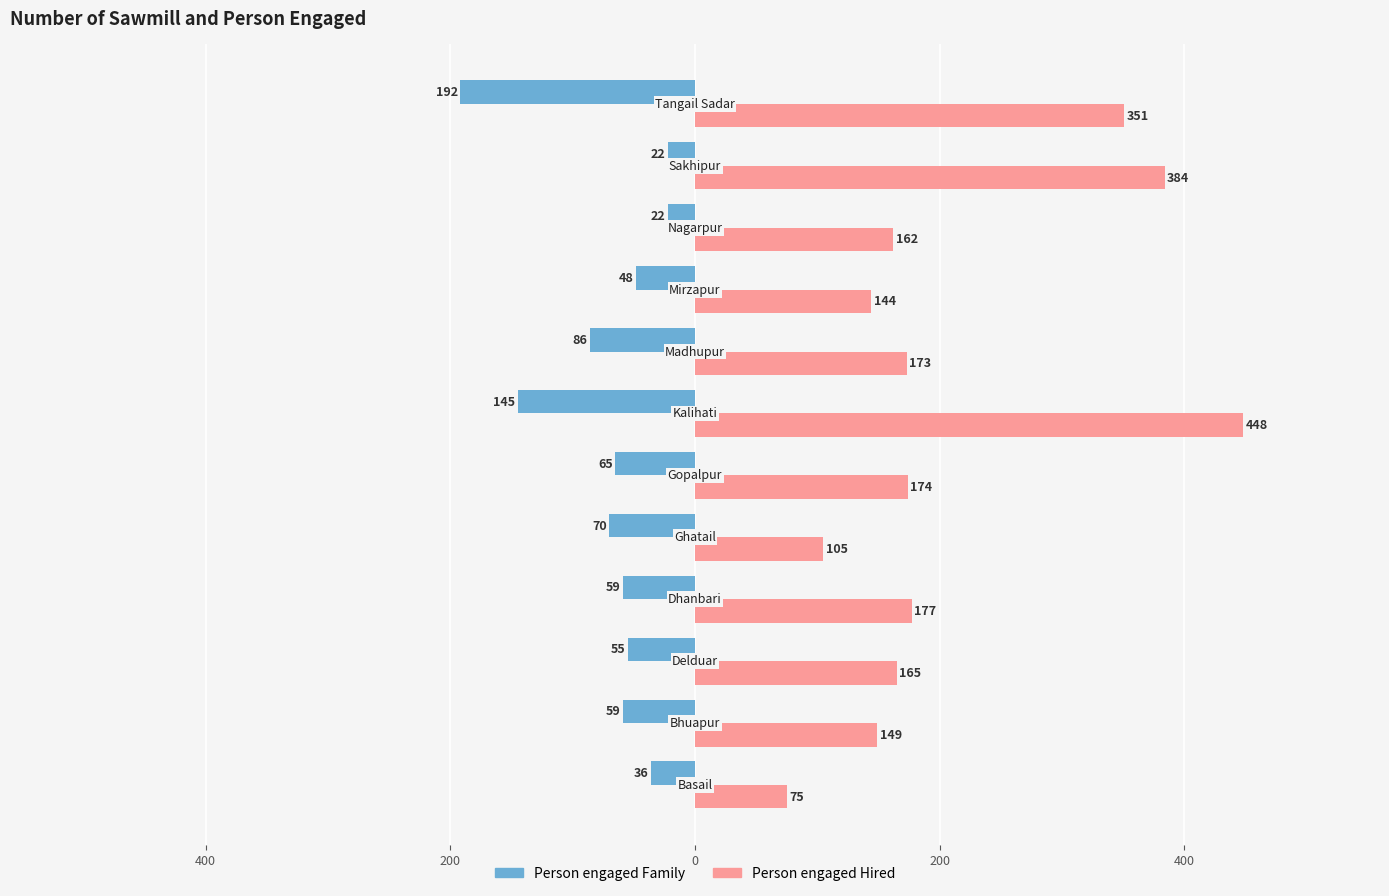

What are all the series names shown in the legend?

Person engaged Family, Person engaged Hired